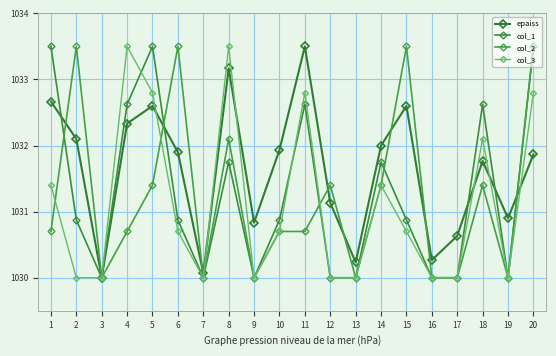

What is the difference between the maximum and minimum values in the col_3 series?

3.5